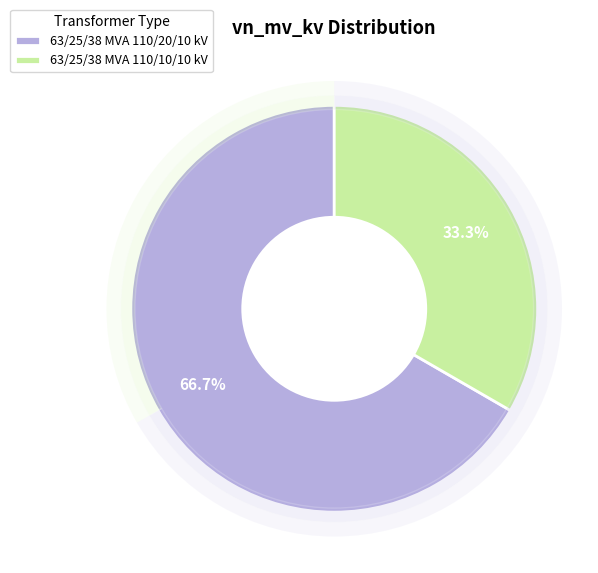

To the nearest percent, what percentage of the pie is 63/25/38 MVA 110/20/10 kV?

67%